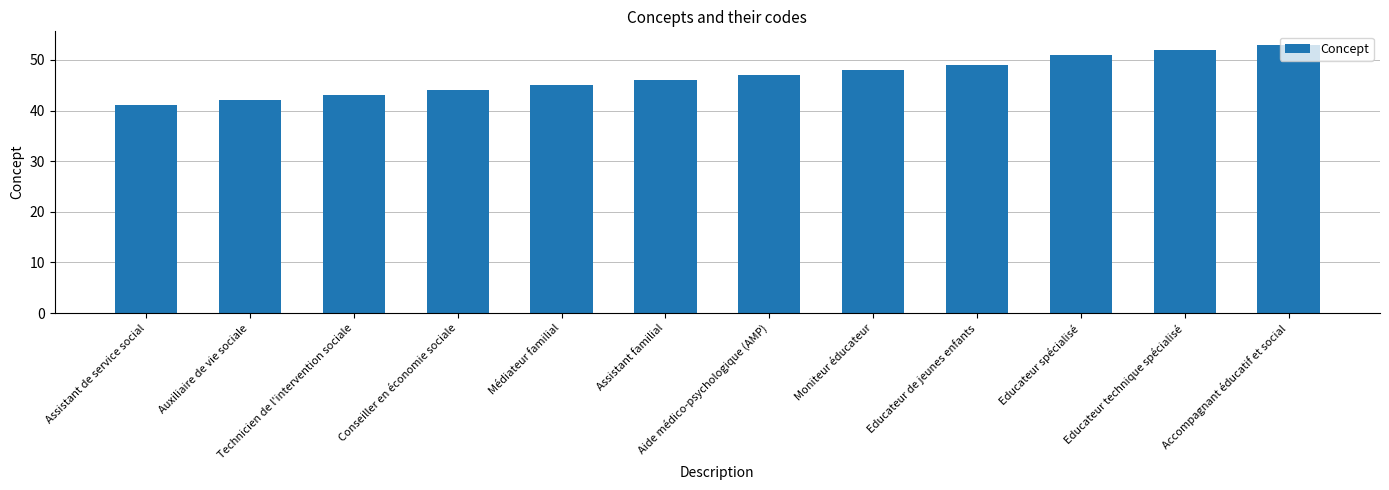

What is the label of the 3rd bar from the left?

Technicien de l'intervention sociale